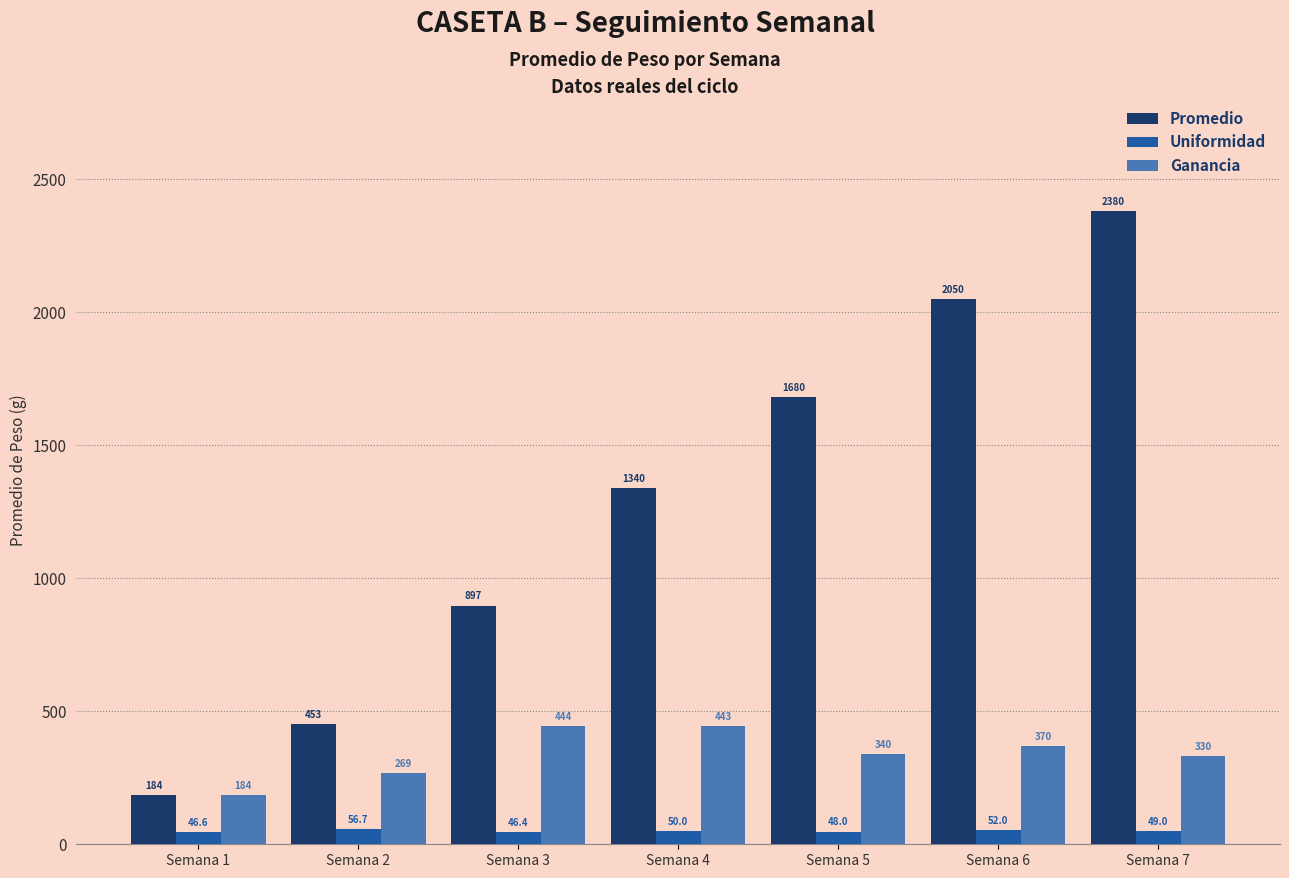

What is the sum of the Uniformidad values at Semana 3 and Semana 2?

103.1